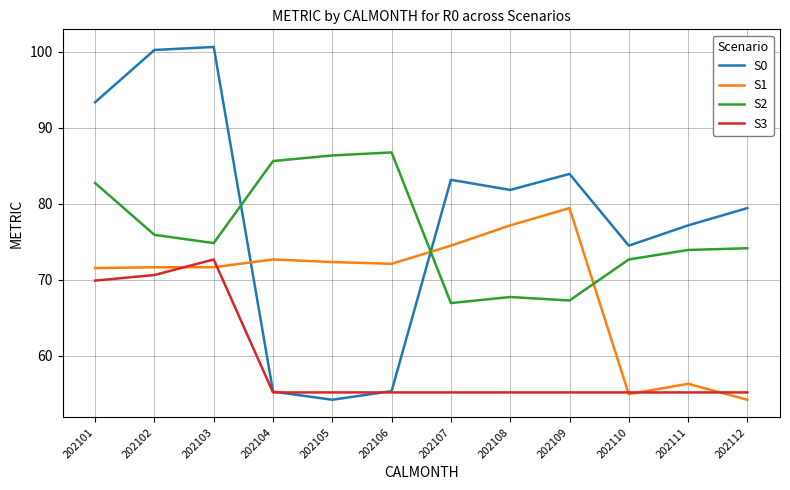

How many intersections are there between S2 and S1?

2